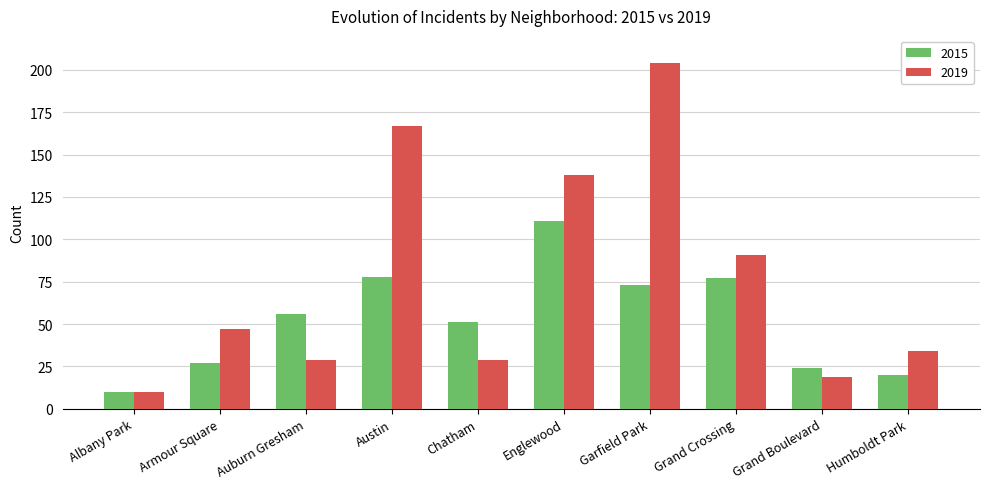

What is the greatest value displayed?

204